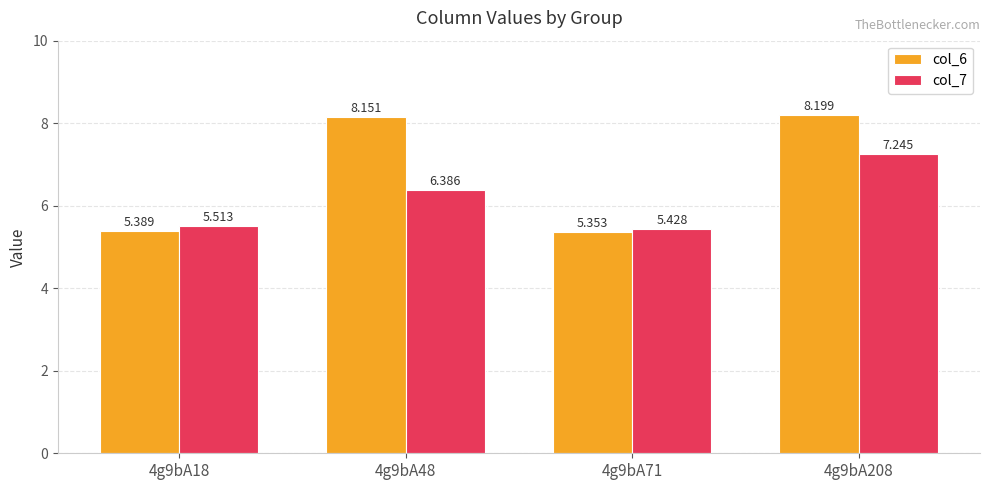

List the series in order of their overall mean, lowest first.

col_7, col_6